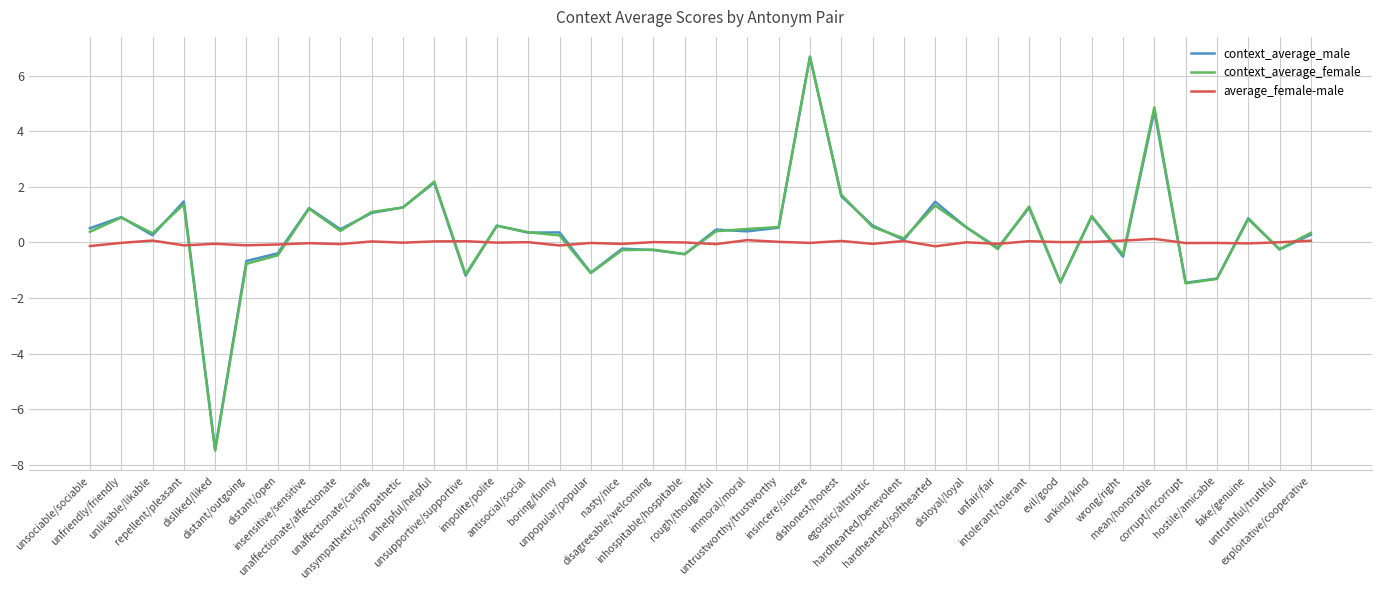

How many lines are shown in the chart?

3